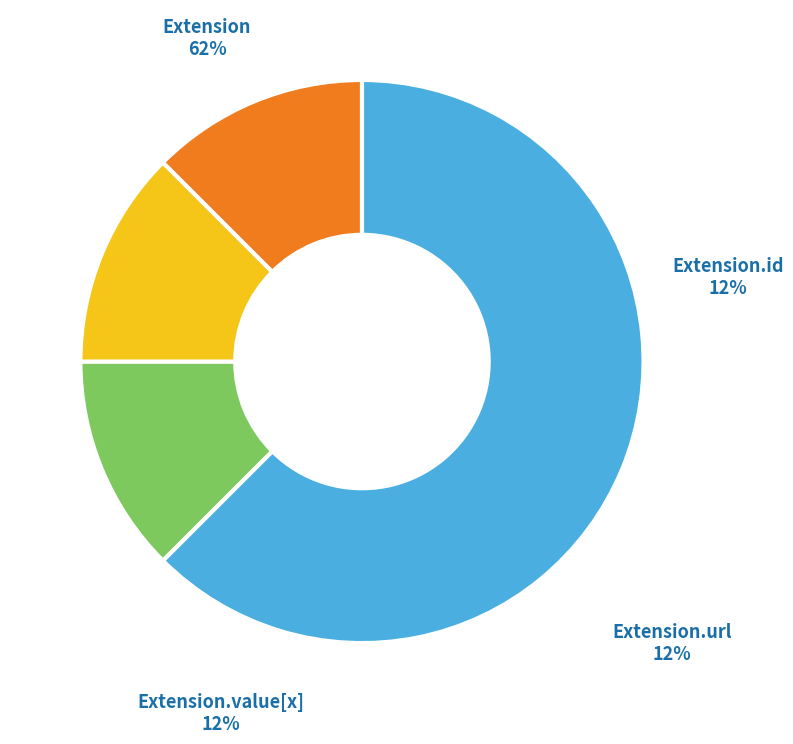

Is it true that Extension.id is 12% of the pie?

True